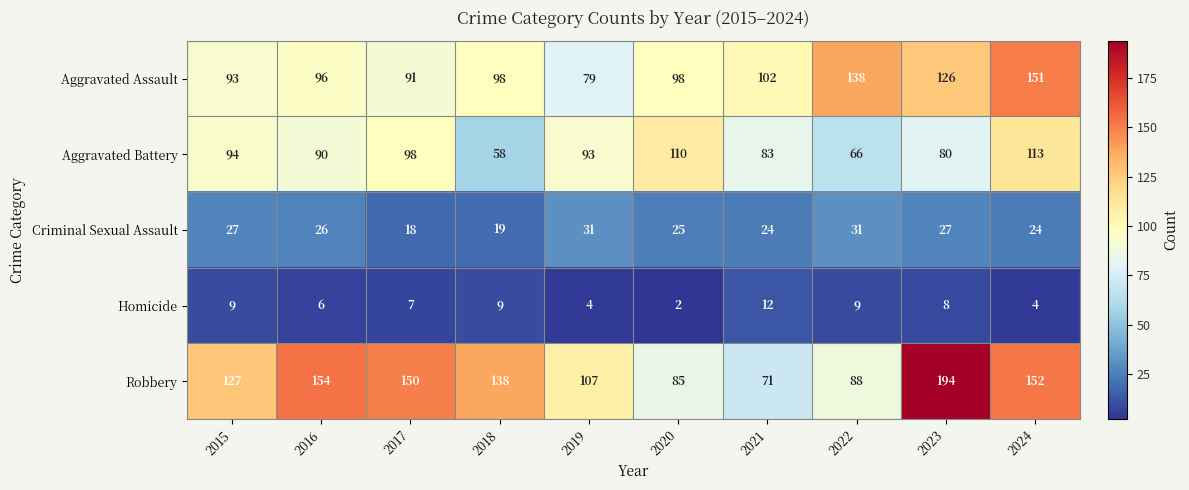

Which series has the largest range (max minus min)?

Robbery